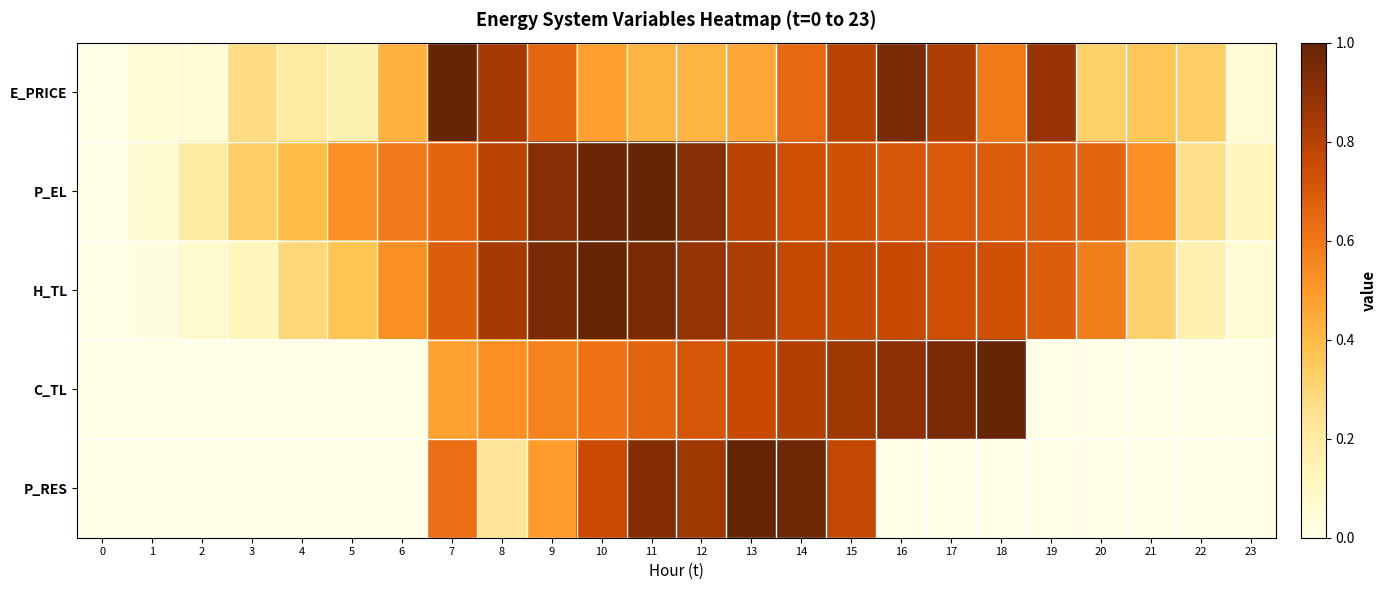

Reading right to left, transcribe all the data shown in this chart.

E_PRICE: 23=0.1	22=0.3	21=0.4	20=0.3	19=0.9	18=0.6	17=0.8	16=0.9	15=0.8	14=0.6	13=0.5	12=0.4	11=0.4	10=0.5	9=0.7	8=0.8	7=1.0	6=0.4	5=0.2	4=0.2	3=0.3	2=0.0	1=0.0	0=0.0
P_EL: 23=0.1	22=0.3	21=0.5	20=0.7	19=0.7	18=0.7	17=0.7	16=0.7	15=0.7	14=0.7	13=0.8	12=0.9	11=1.0	10=1.0	9=0.9	8=0.8	7=0.7	6=0.6	5=0.5	4=0.4	3=0.3	2=0.2	1=0.1	0=0.0
H_TL: 23=0.1	22=0.2	21=0.3	20=0.6	19=0.7	18=0.7	17=0.7	16=0.8	15=0.8	14=0.8	13=0.8	12=0.9	11=0.9	10=1.0	9=0.9	8=0.8	7=0.7	6=0.5	5=0.4	4=0.3	3=0.1	2=0.1	1=0.0	0=0.0
C_TL: 23=0.0	22=0.0	21=0.0	20=0.0	19=0.0	18=1.0	17=1.0	16=0.9	15=0.9	14=0.8	13=0.8	12=0.7	11=0.7	10=0.6	9=0.6	8=0.5	7=0.5	6=0.0	5=0.0	4=0.0	3=0.0	2=0.0	1=0.0	0=0.0
P_RES: 23=0.0	22=0.0	21=0.0	20=0.0	19=0.0	18=0.0	17=0.0	16=0.0	15=0.8	14=1.0	13=1.0	12=0.9	11=0.9	10=0.8	9=0.5	8=0.2	7=0.6	6=0.0	5=0.0	4=0.0	3=0.0	2=0.0	1=0.0	0=0.0